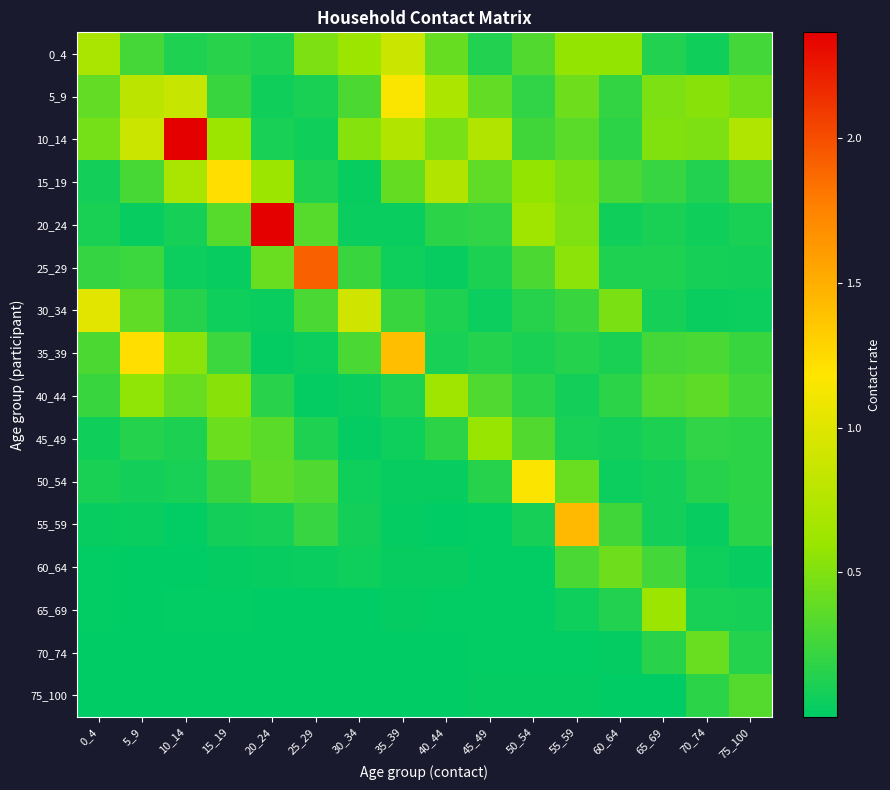

What is the total value across all series at 50_54?

4.4